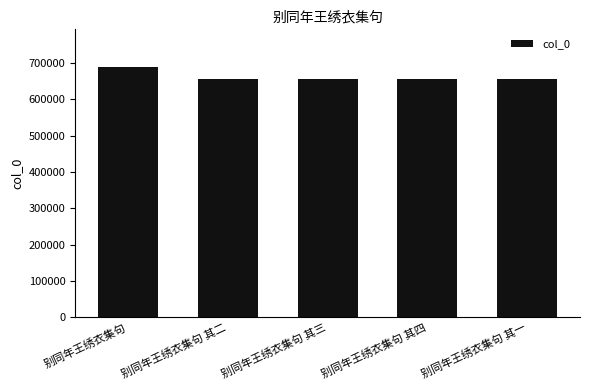

What is the label of the 3rd bar from the left?

别同年王绣衣集句 其三